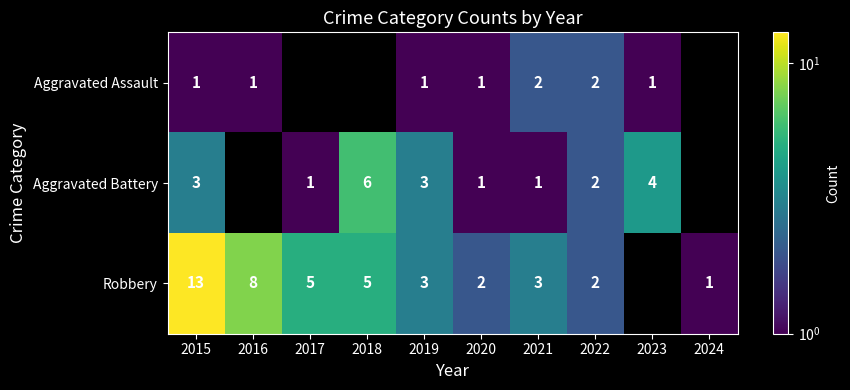

At how many categories does at least one series exceed 5?

3